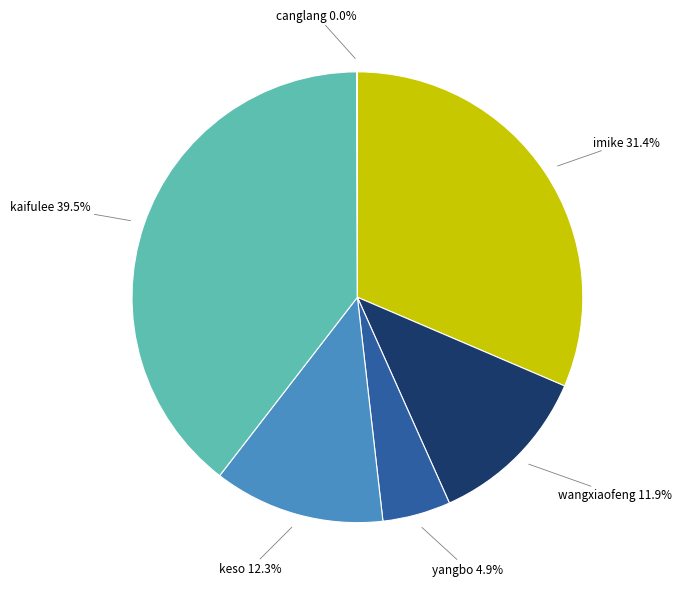

To the nearest percent, what is the difference between the wangxiaofeng and imike slice percentages?

20%